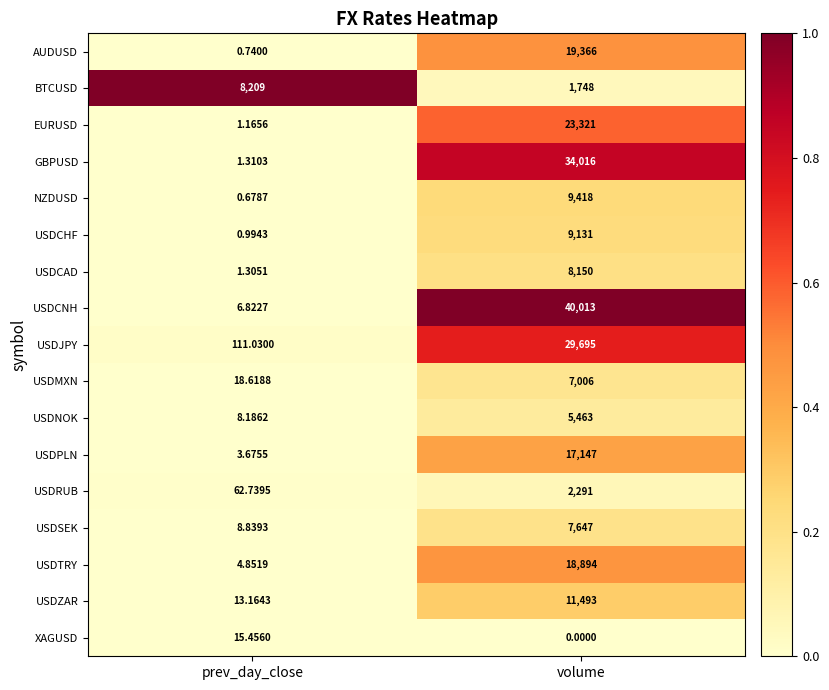

What is the total value across all series at prev_day_close?

8468.6